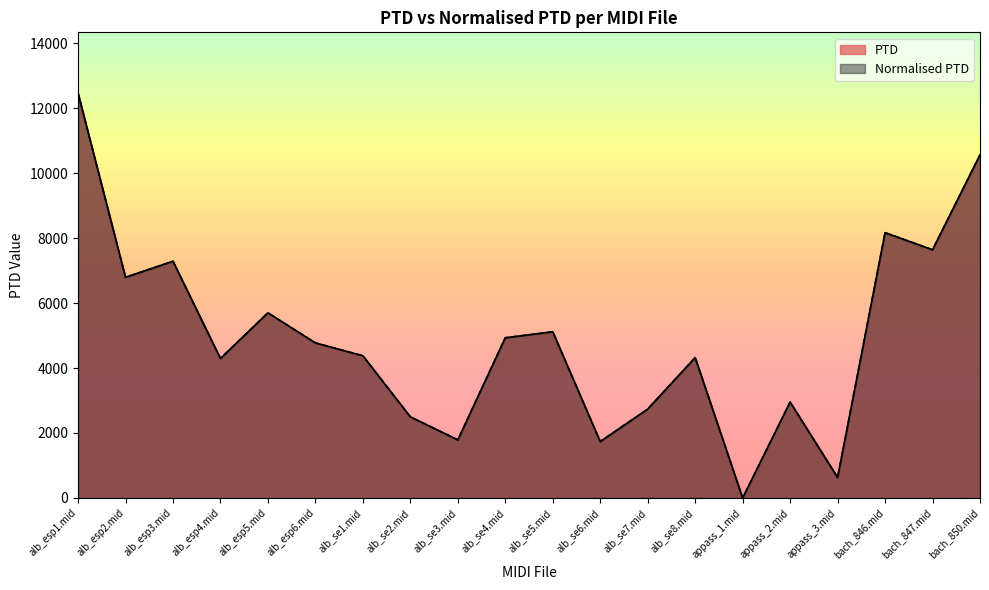

At which category does the chart reach its minimum across all series?

appass_1.mid